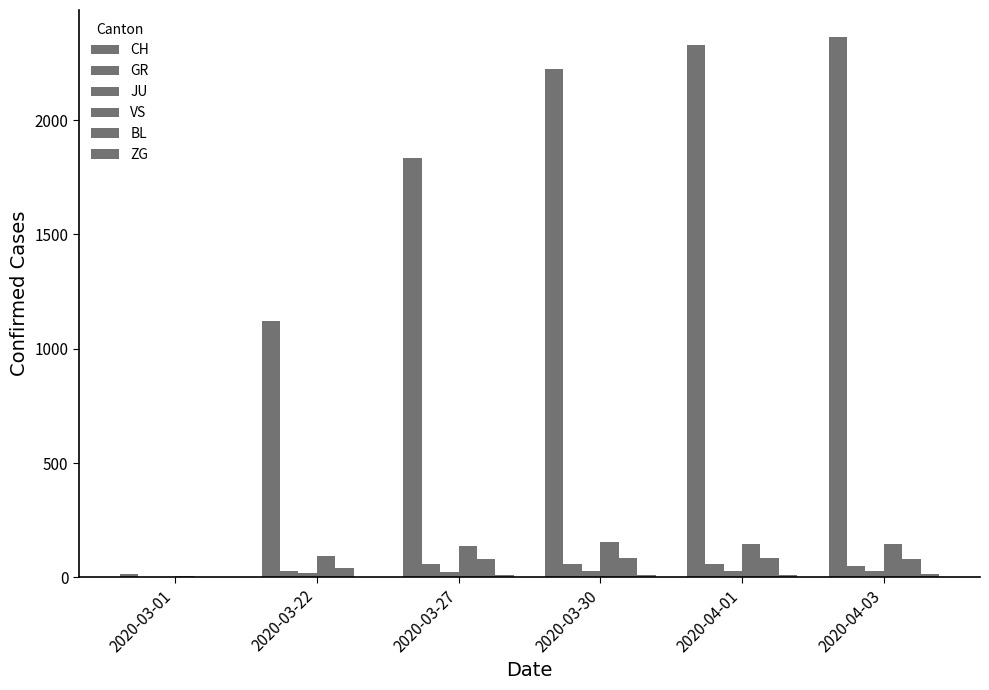

What is the difference between the CH values at 2020-03-01 and 2020-03-27?

1818